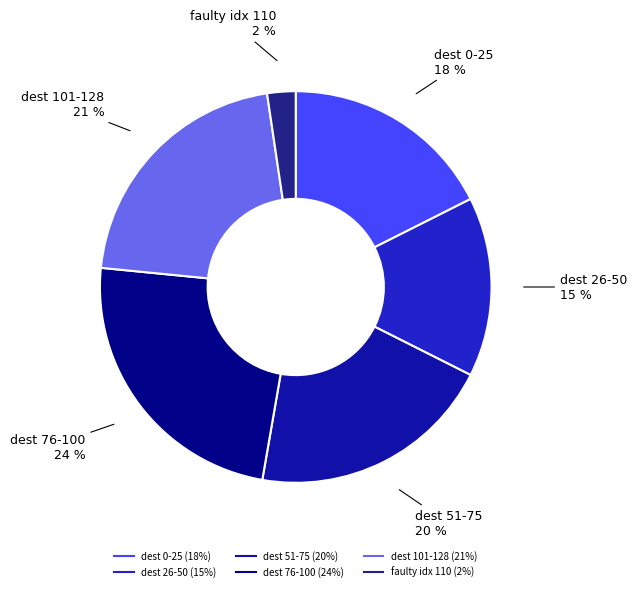

Is there a majority slice in this chart?

No